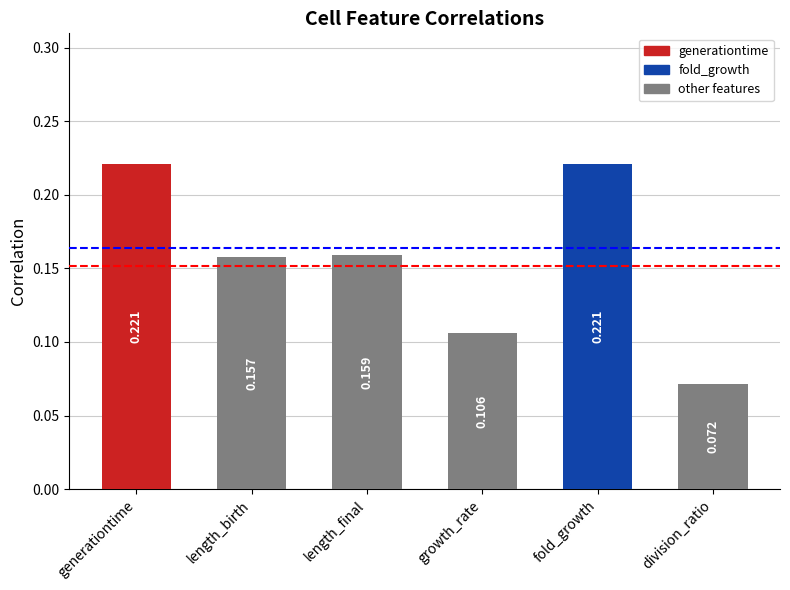

Which has a higher value, length_birth or length_final?

length_final